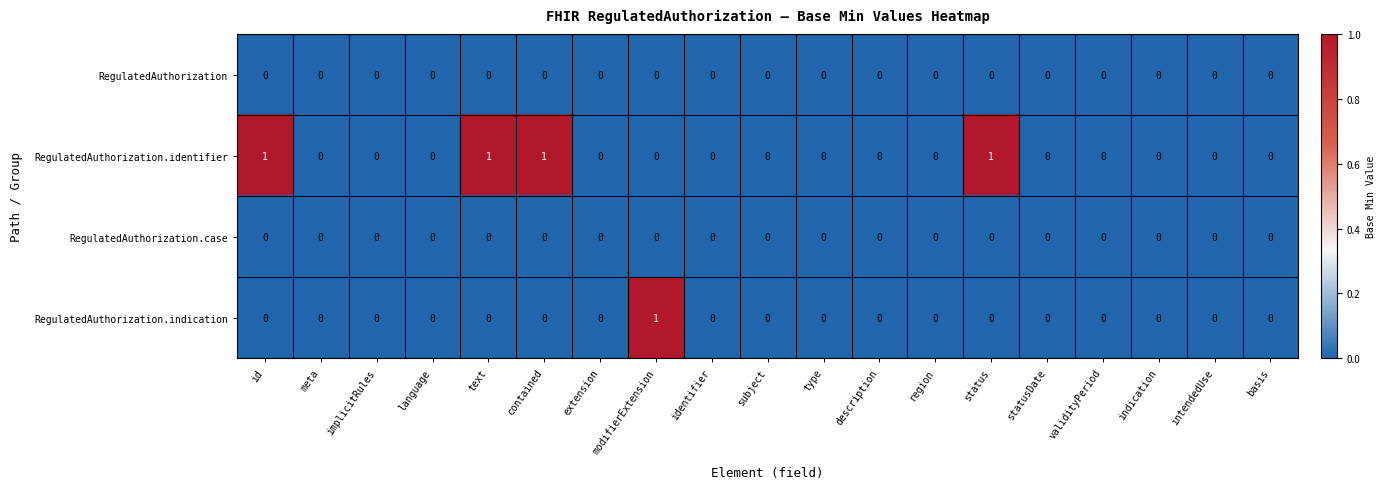

What is the sum of all RegulatedAuthorization.identifier values?

4